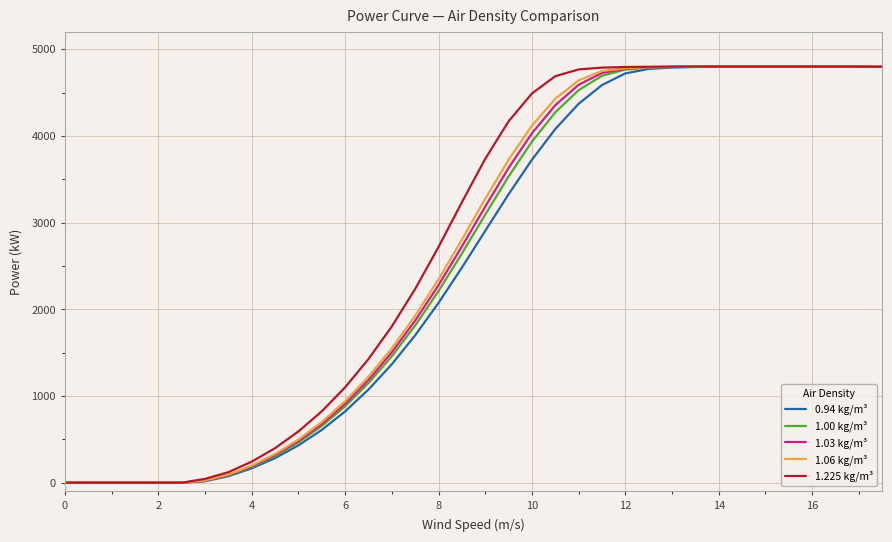

What is the maximum value shown in the chart?

4800